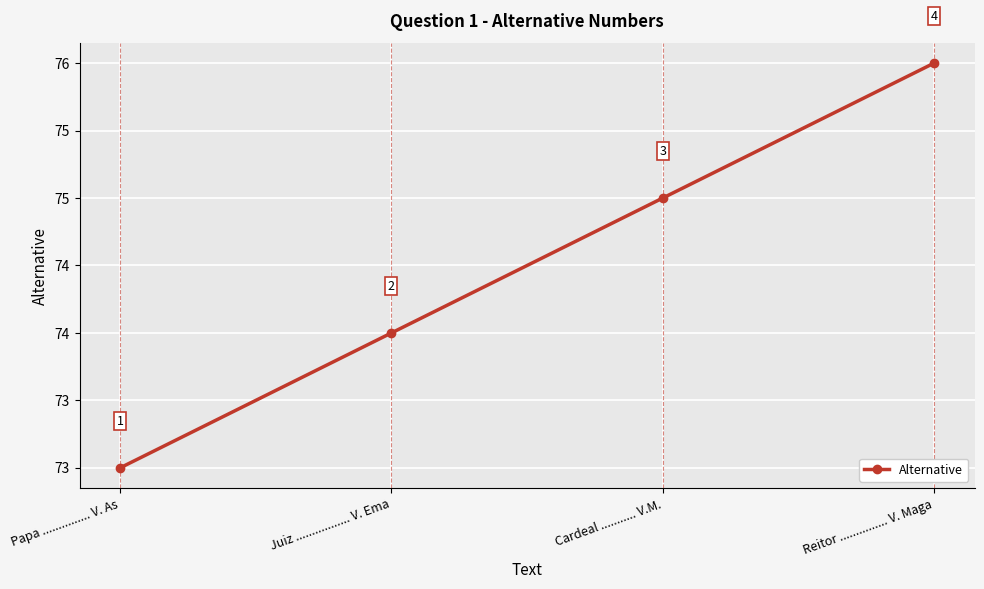

What is the difference between the maximum and minimum values?

3